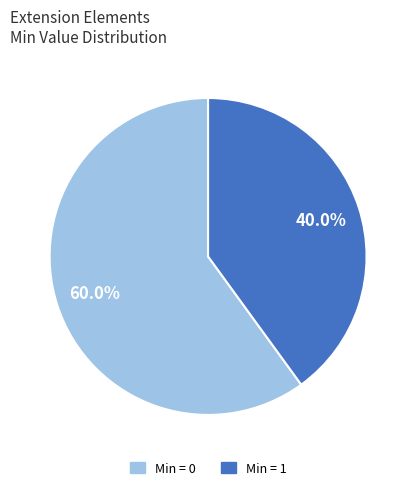

Does any single category account for the majority?

Yes